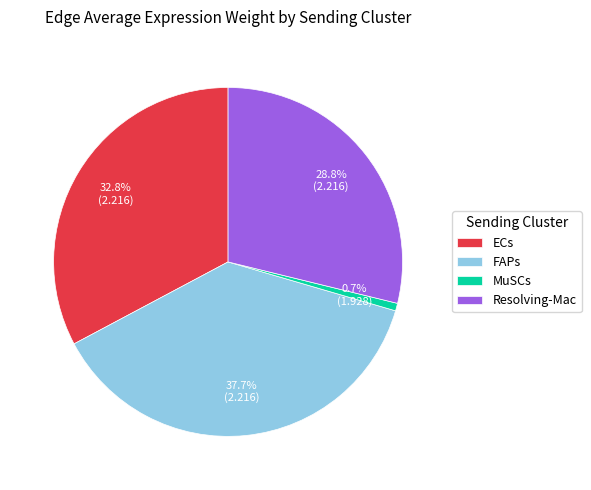

Which category has the biggest portion of the pie?

FAPs